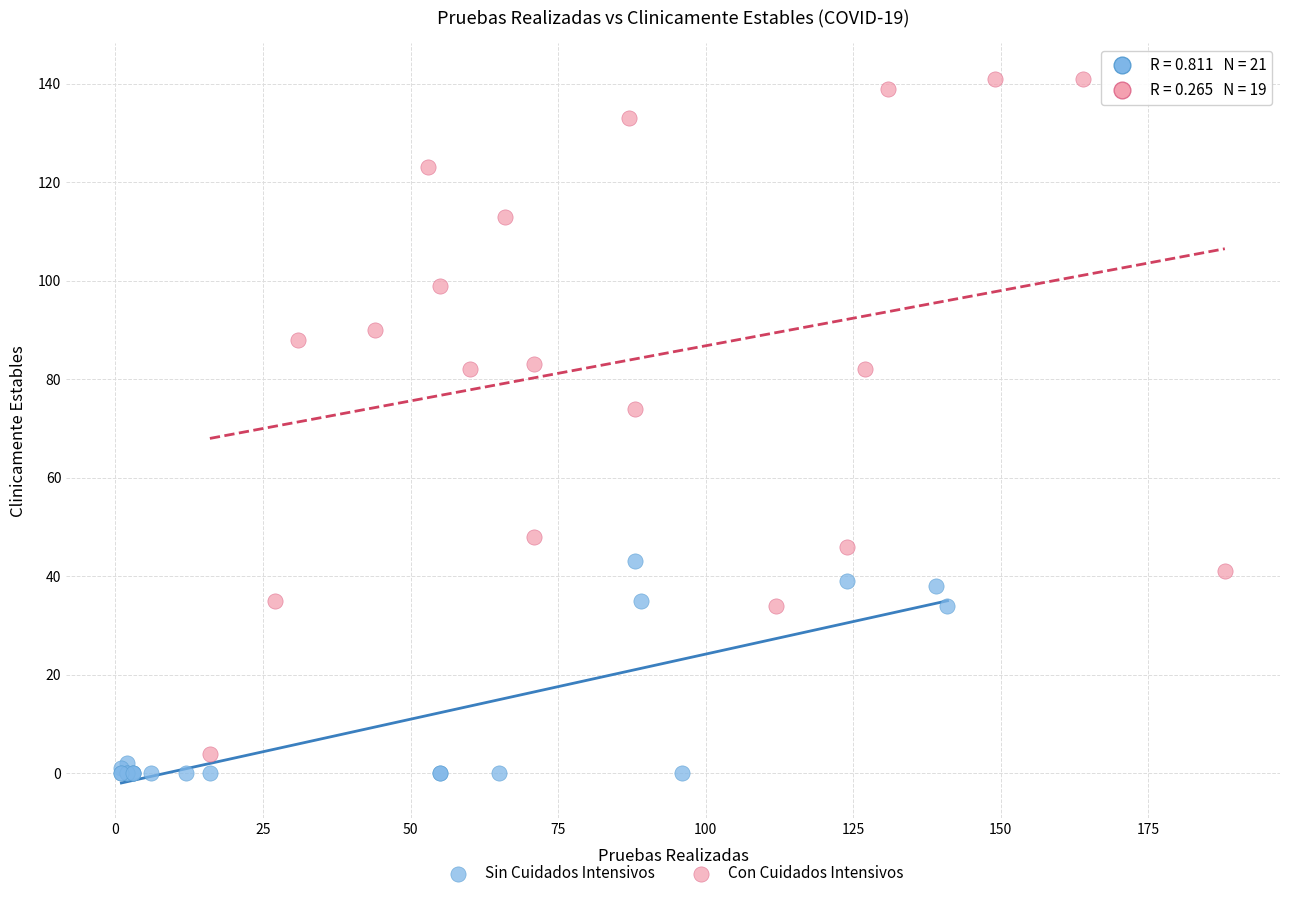

Which series has the widest spread of Y values?

Con Cuidados Intensivos